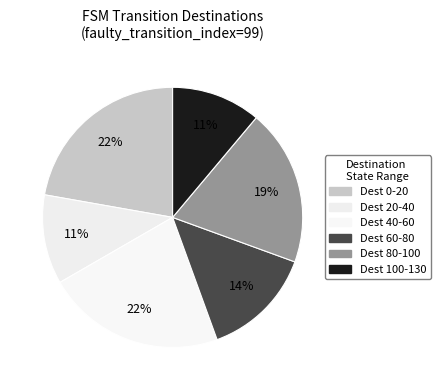

Does any single category account for the majority?

No